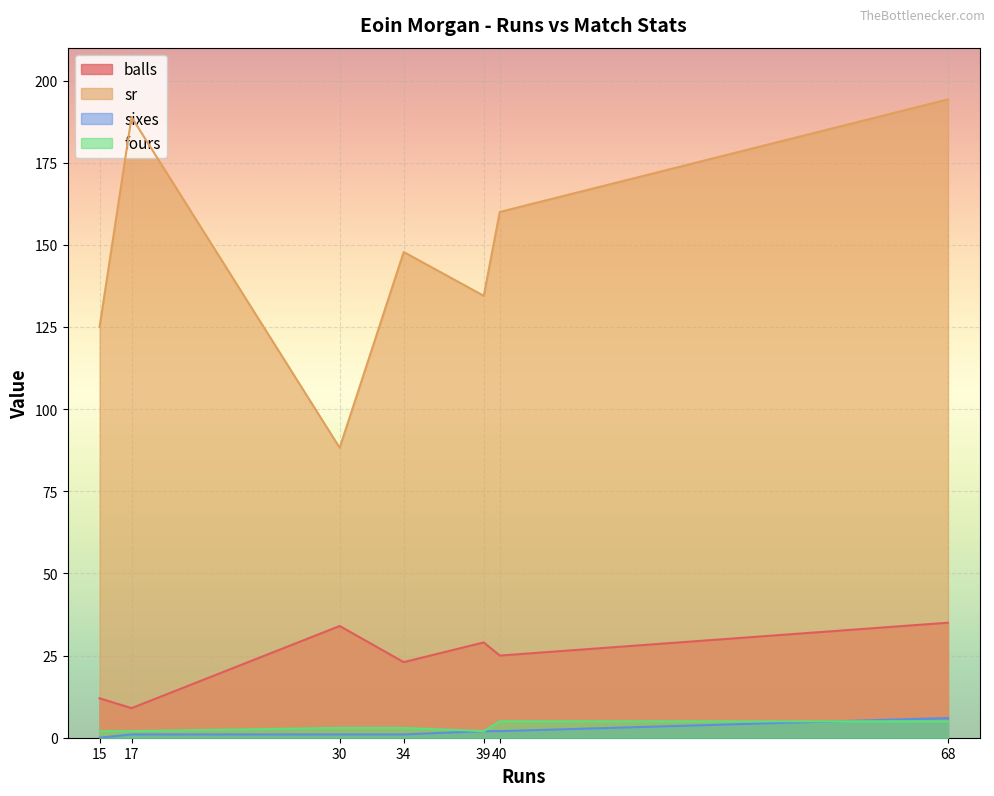

Is it true that sr equals 125.0 at 17?

False